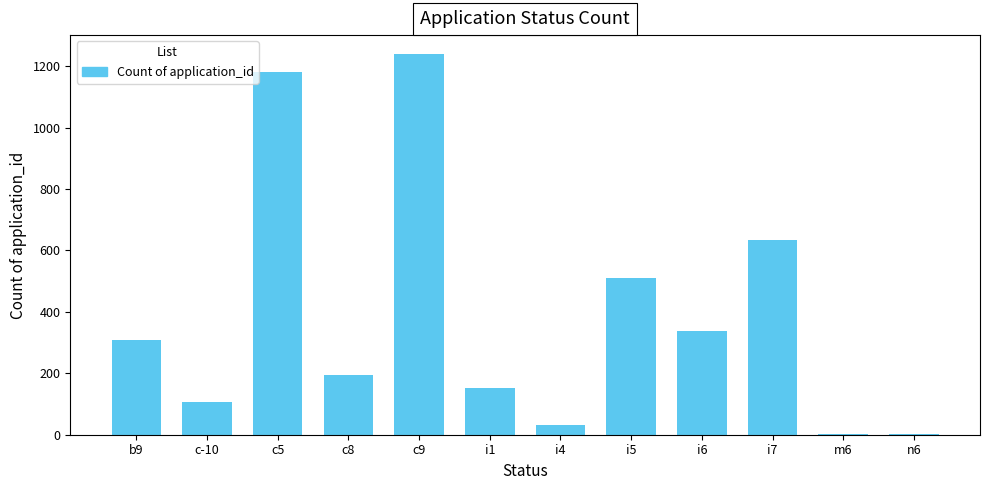

Which category has the highest value across all series?

c9